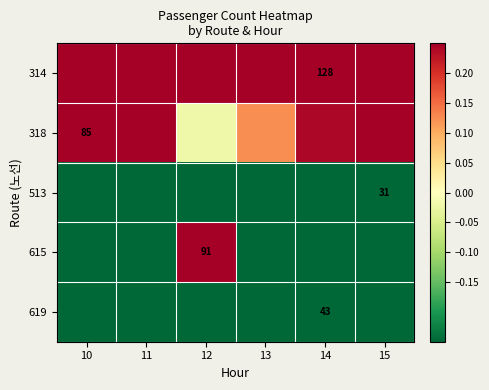

List the series in order of their peak value, lowest first.

513, 619, 318, 615, 314